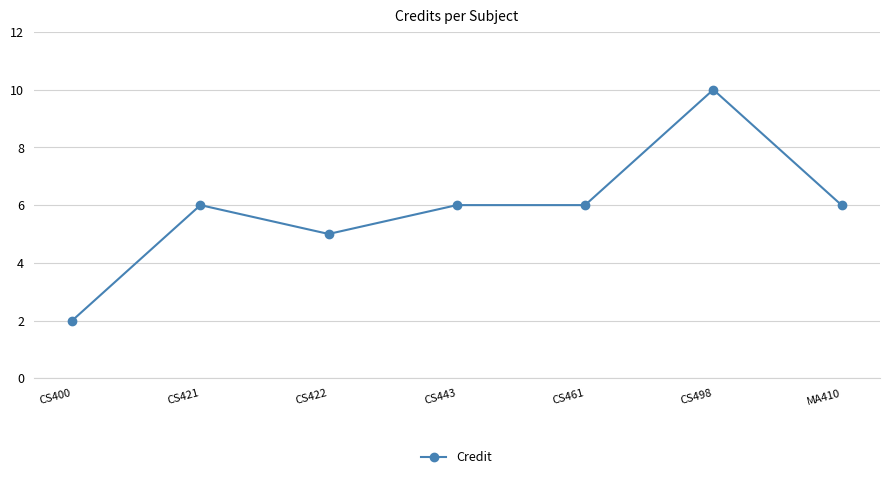

True or false: there are more than 1 points higher than both neighbors.

True